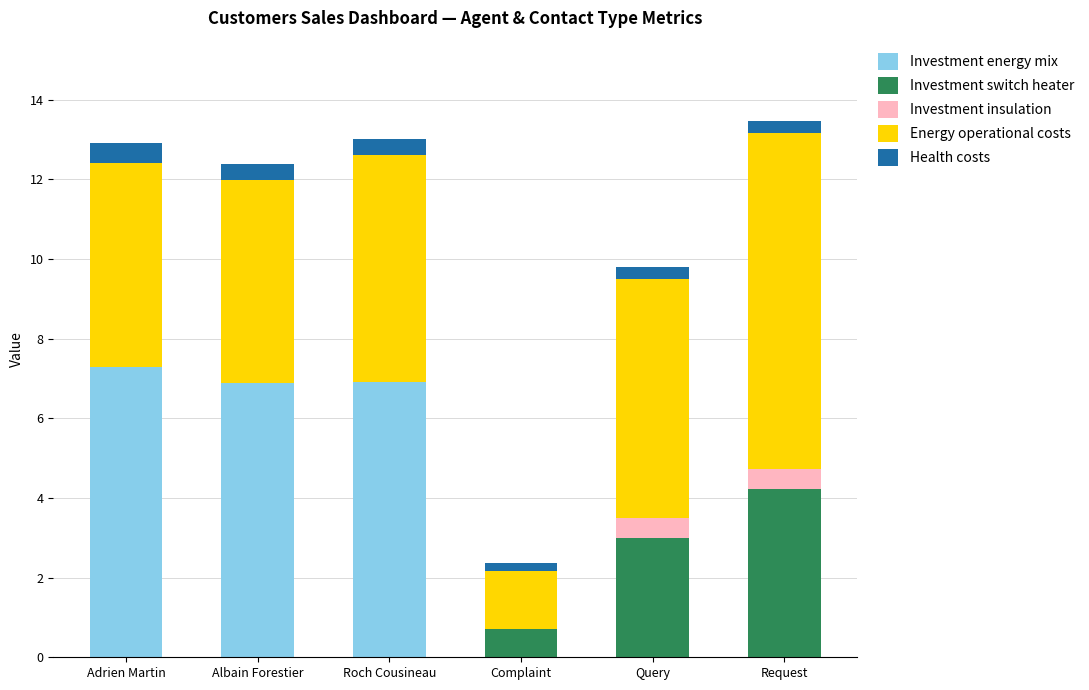

The value of Investment energy mix at Request is 0.0. True or false?

True